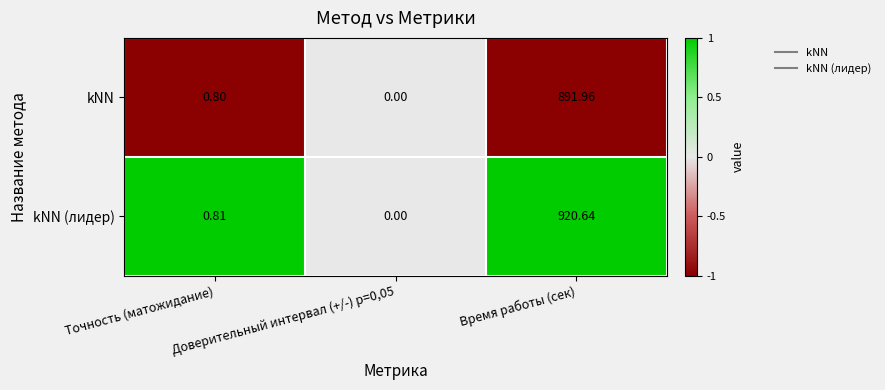

At Время работы (сек), list the series in order from largest to smallest.

kNN (лидер), kNN